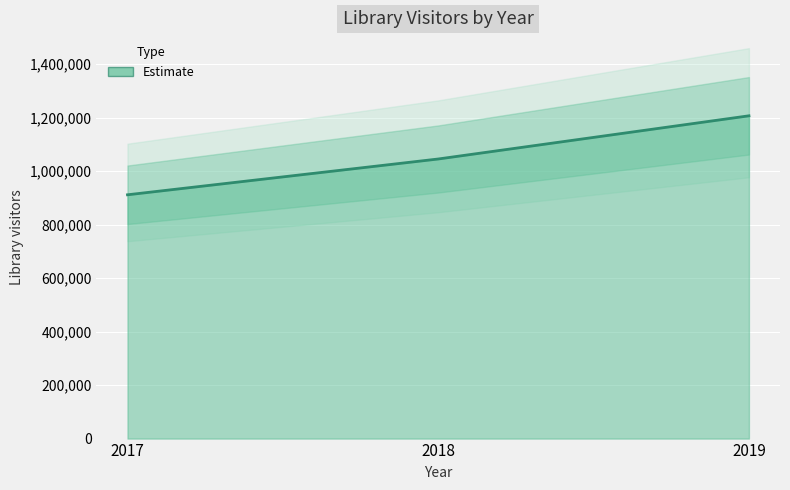

What is the maximum value shown in the chart?

1206444